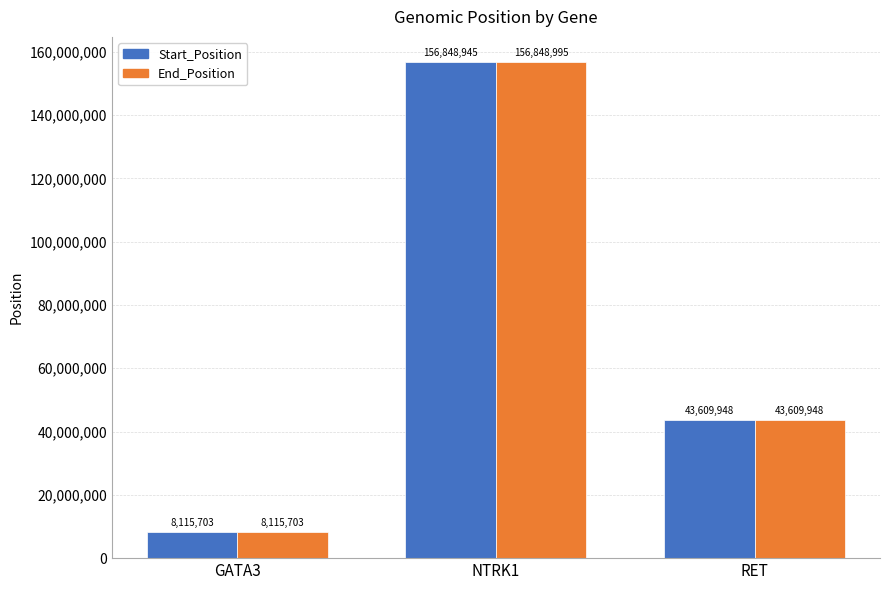

Count the number of categories in the chart.

3